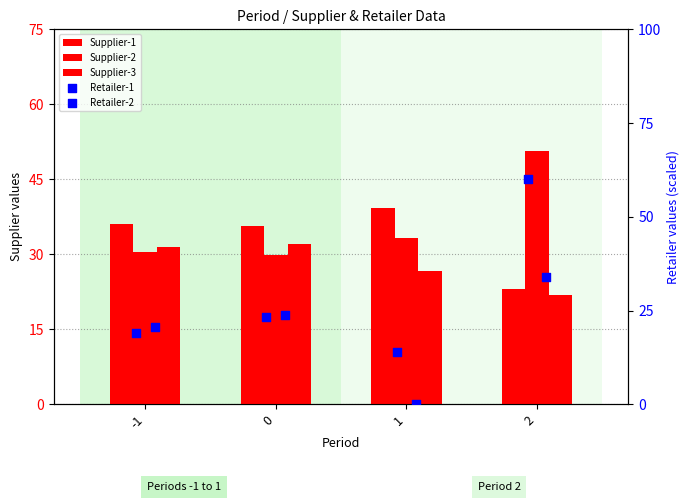

Is the value of Retailer-1 at 2 greater than the value of Retailer-2 at 1?

Yes